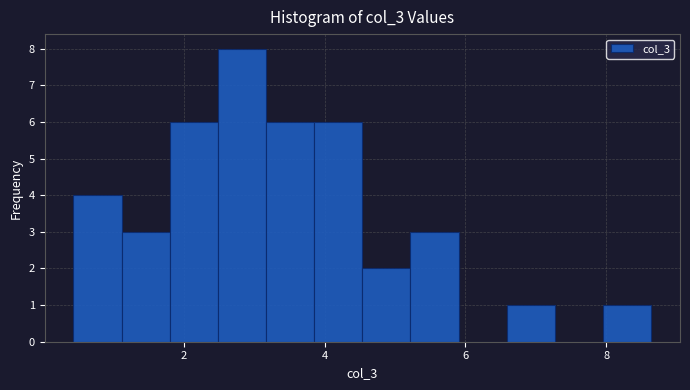

Read against the x-axis, roughly where is the centre of the tallest bar?

2.8